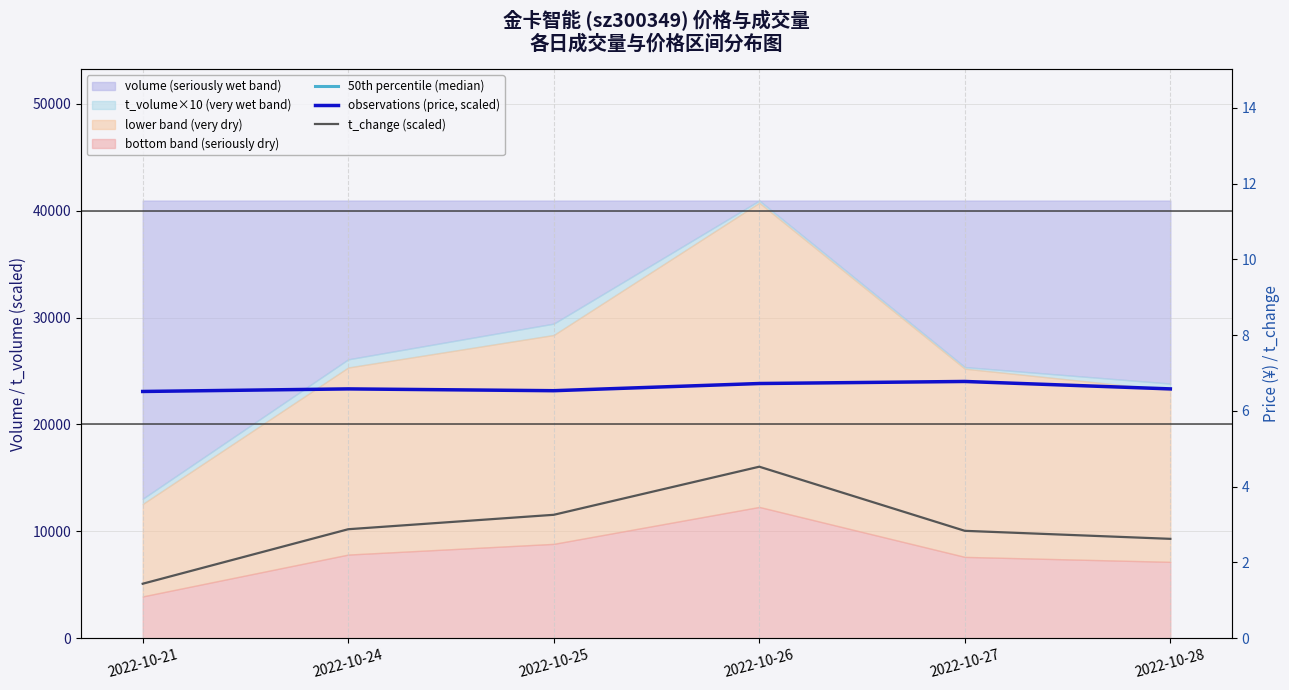

How many interior local valleys does the observations (price, scaled) series have?

1